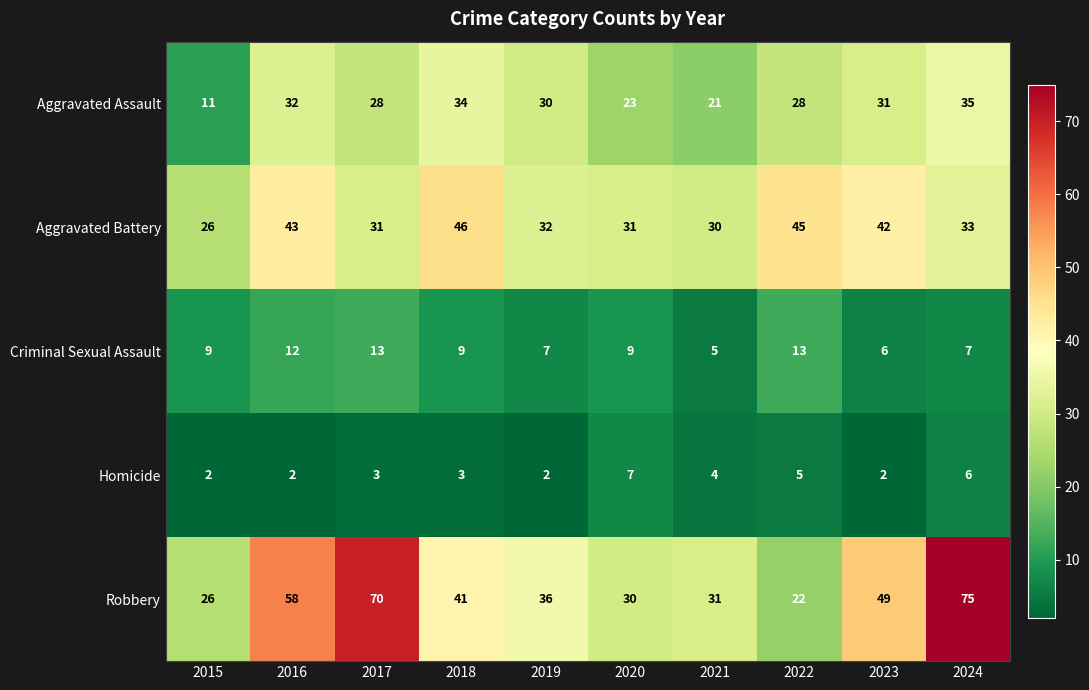

Which series has the largest total across all categories?

Robbery